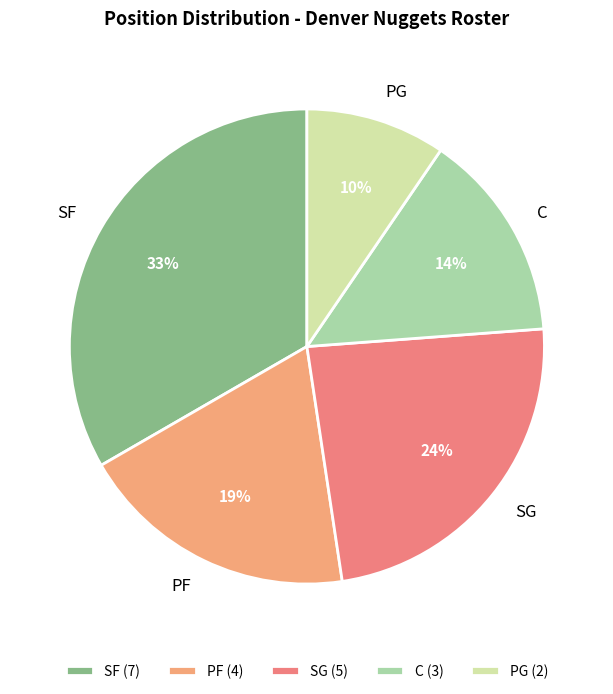

To the nearest percent, what portion does PF represent?

19%